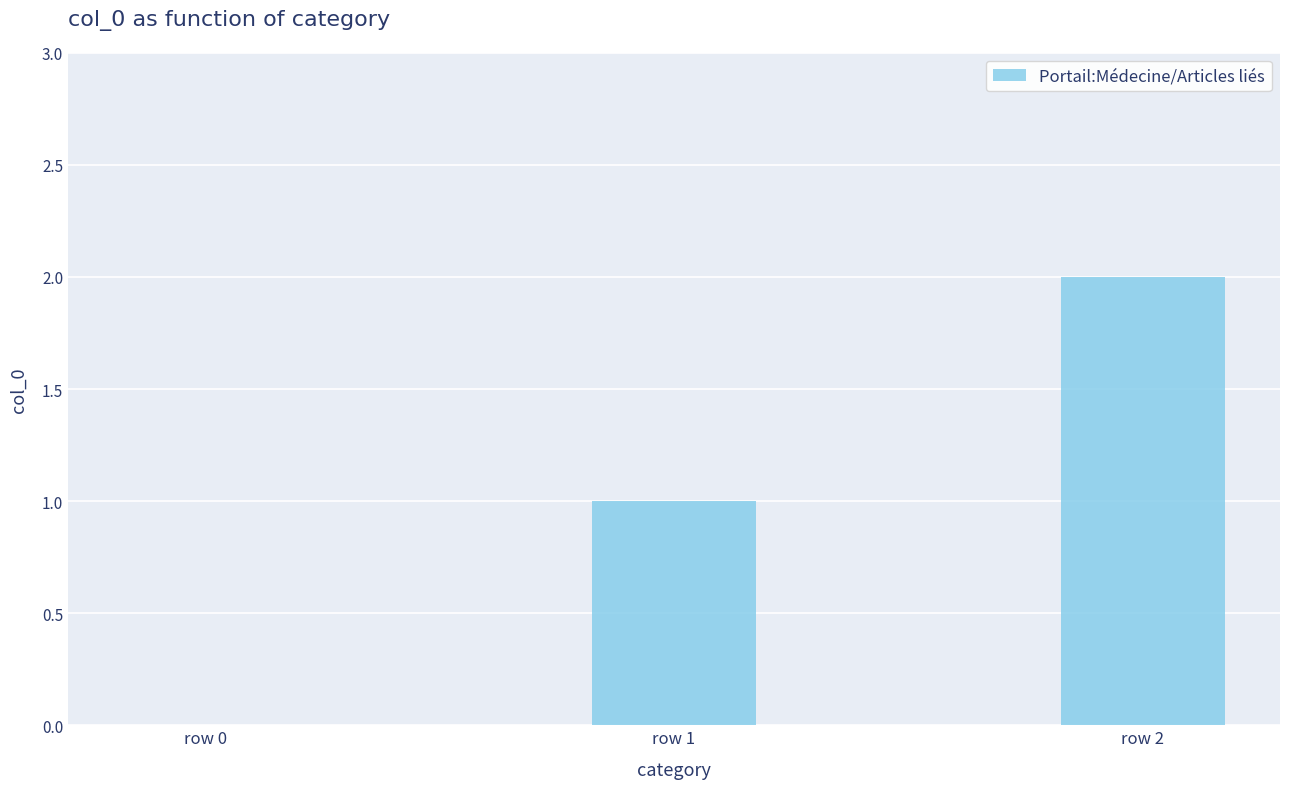

Which has a higher value, row 0 or row 1?

row 1